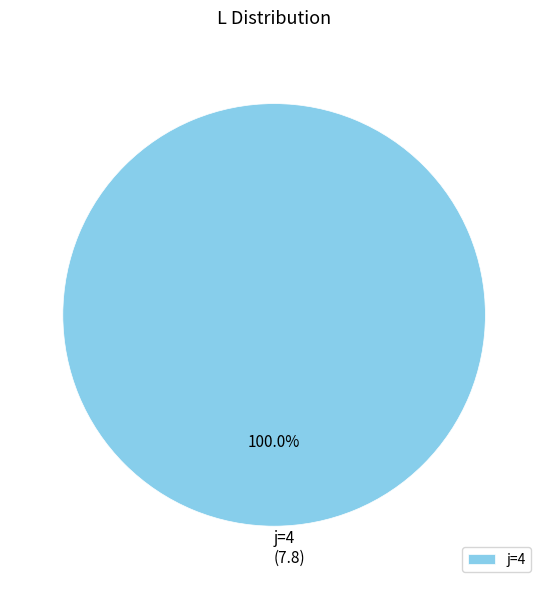

Which category accounts for the majority?

j=4